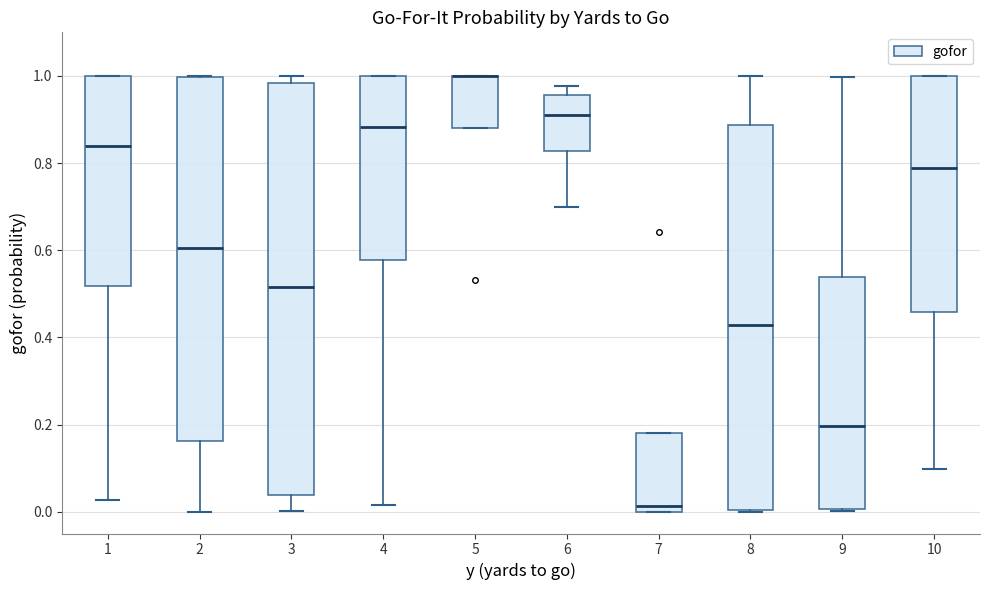

Which box is the tallest, from its lower edge to its upper edge?

3